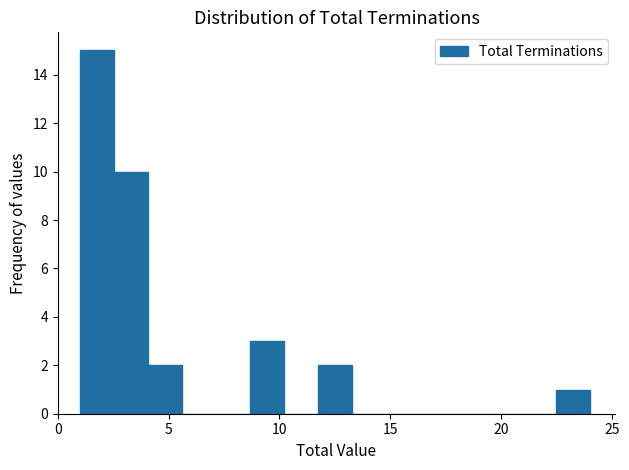

Around what value on the x-axis is the tallest bar? Give the approximate position of its centre, as read against the axis.

2.0